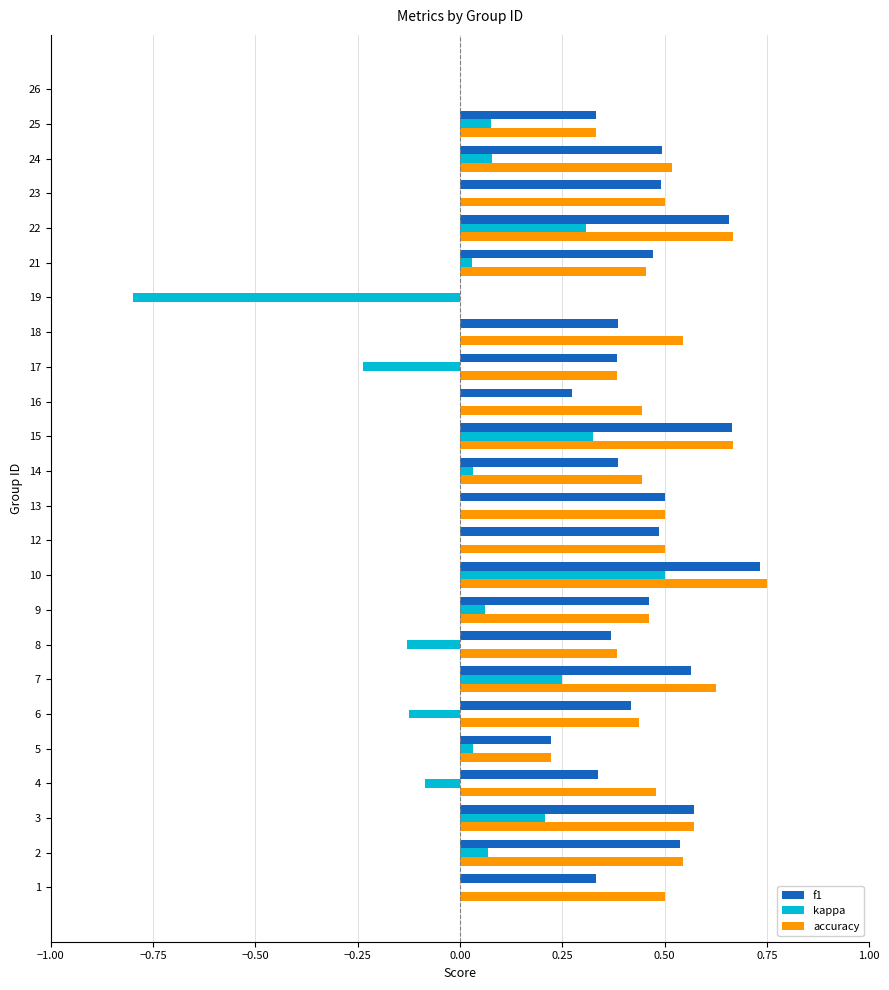

Which series changed the most between 1 and 26?

accuracy